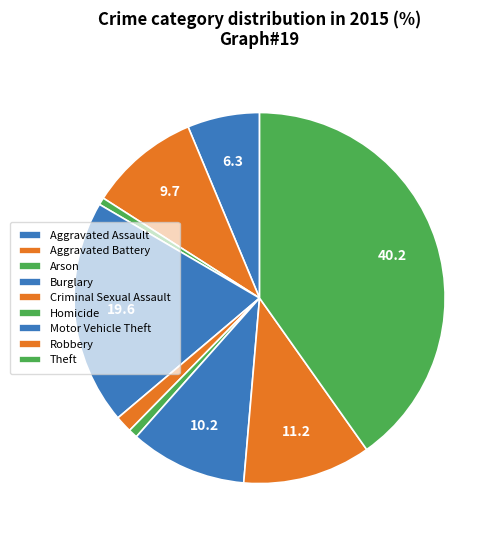

How many slices are in this pie chart?

9